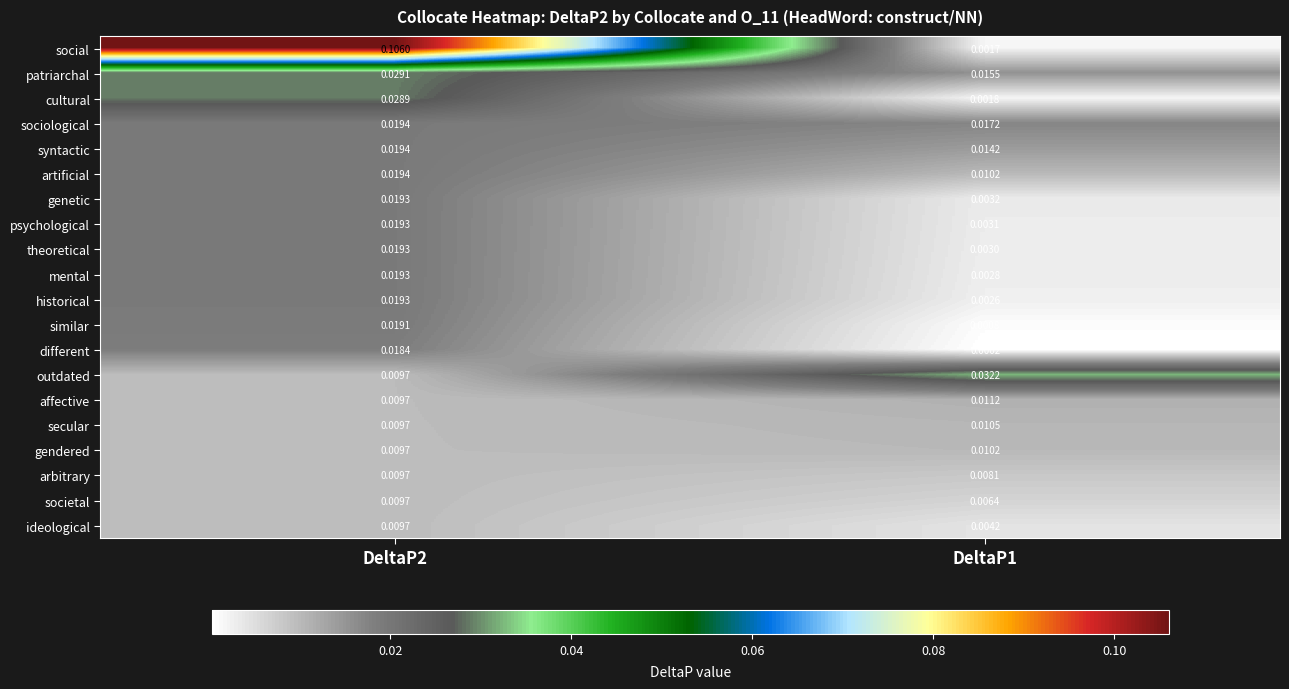

Which series has the largest range (max minus min)?

social